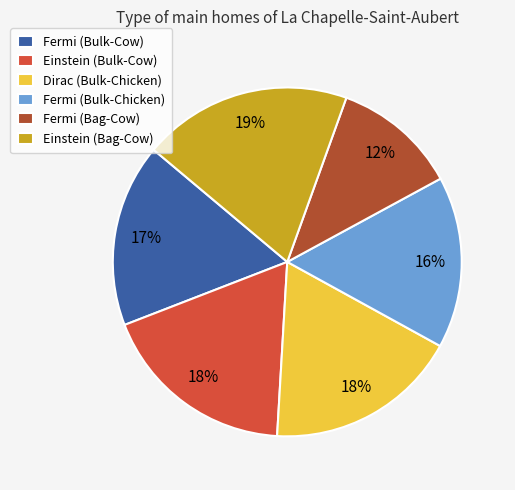

The Dirac (Bulk-Chicken) slice represents 18% of the pie. True or false?

True